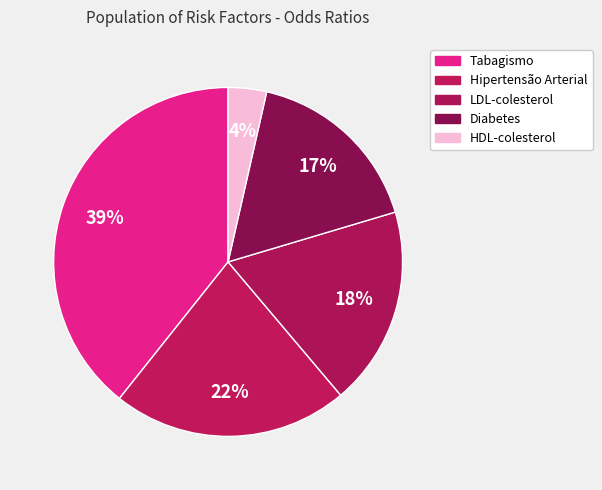

What is the largest slice in the pie chart?

Tabagismo